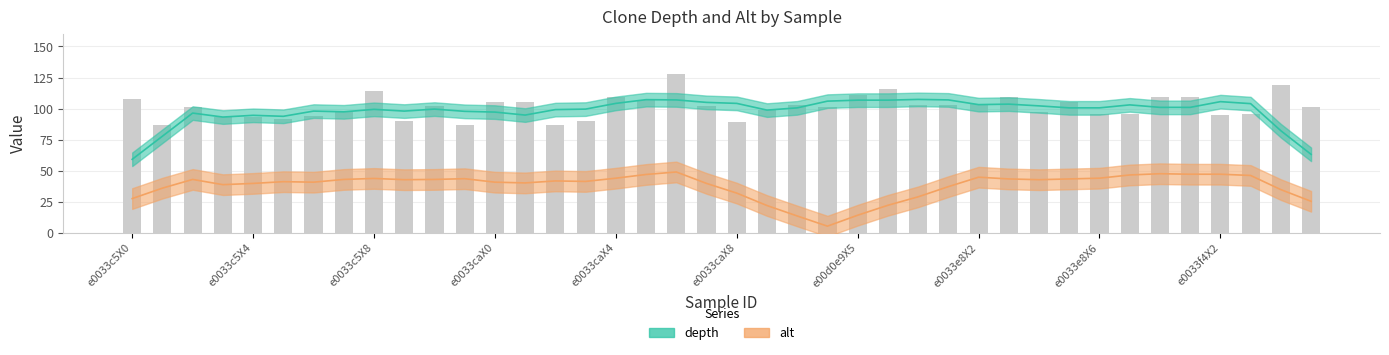

The value at e0033caX5 is 107. True or false?

True